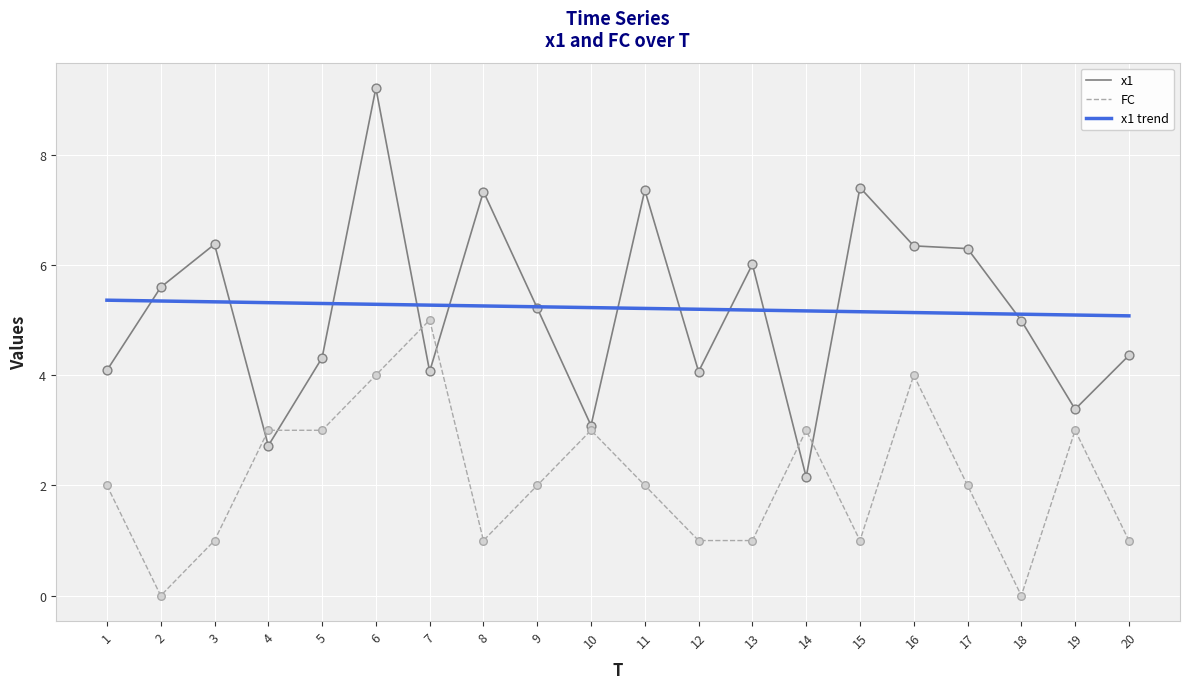

Is the value of x1 at 16 greater than the value of FC at 6?

Yes